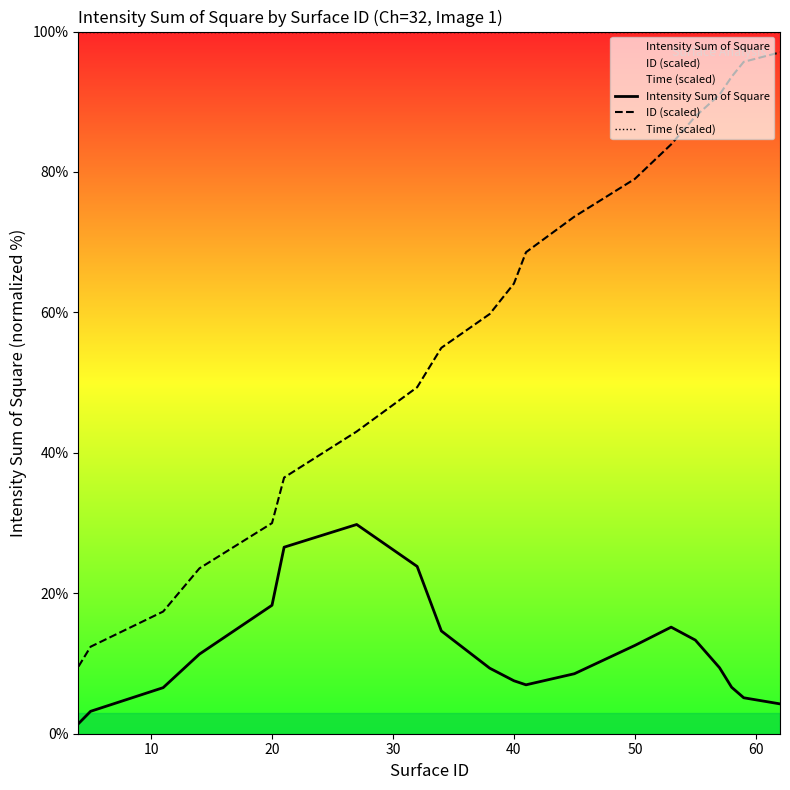

True or false: Intensity Sum of Square has more than 0 points higher than both neighbors.

True